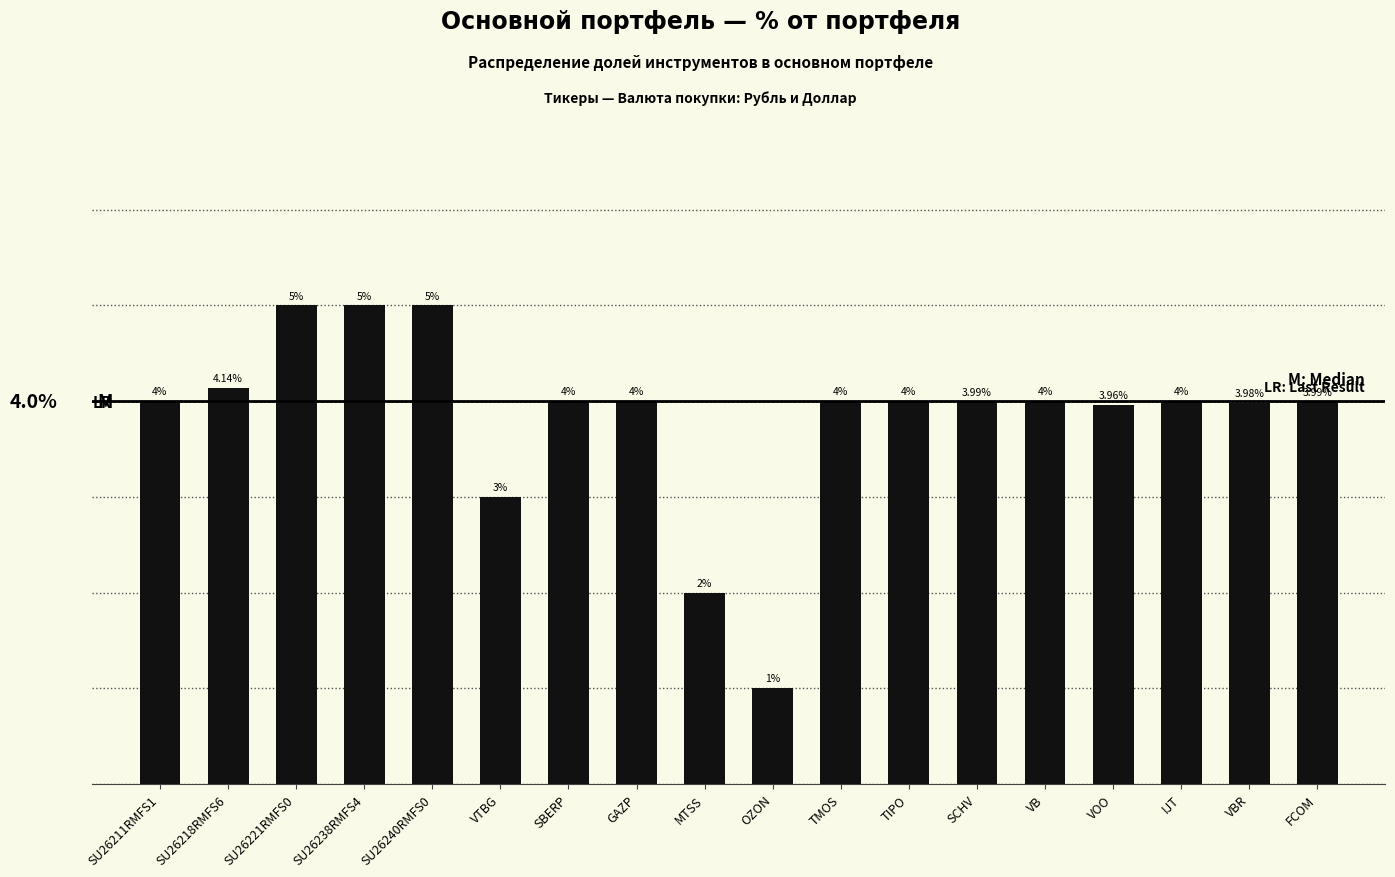

Which label corresponds to the smallest value in the chart?

OZON